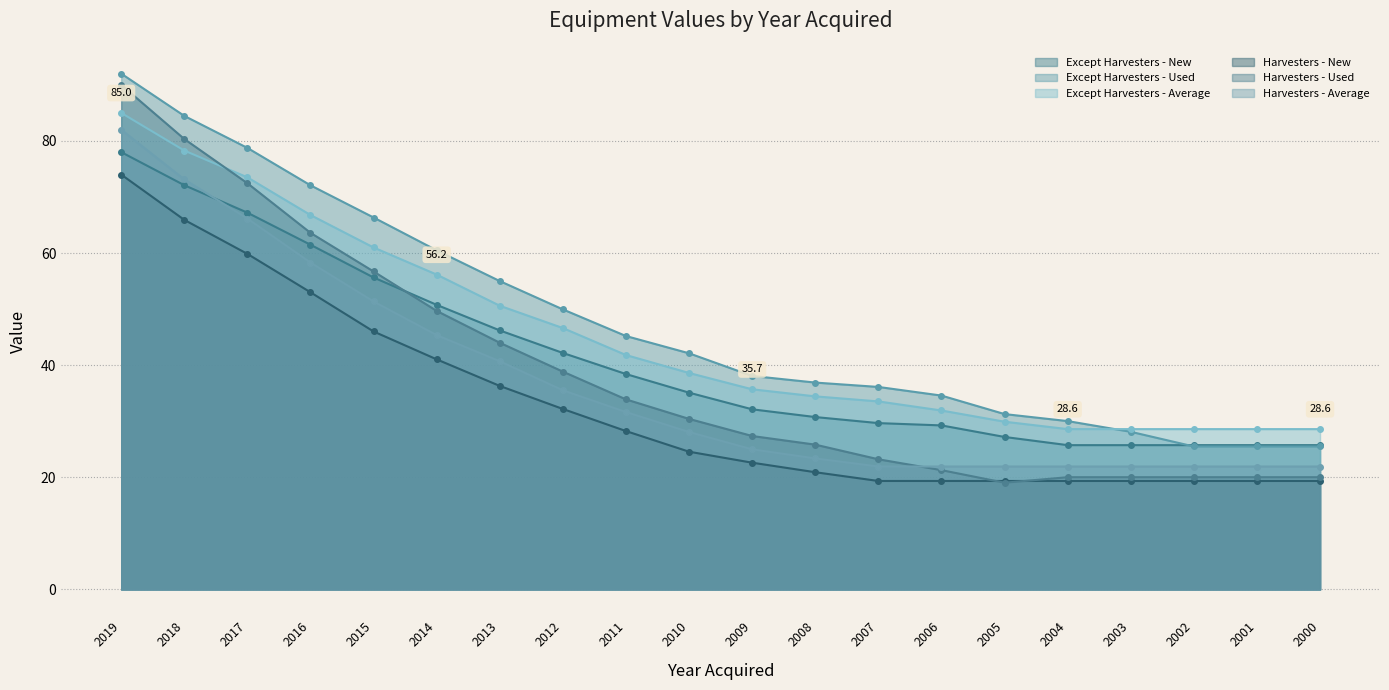

Read the Harvesters - Average value at 2000.

21.9